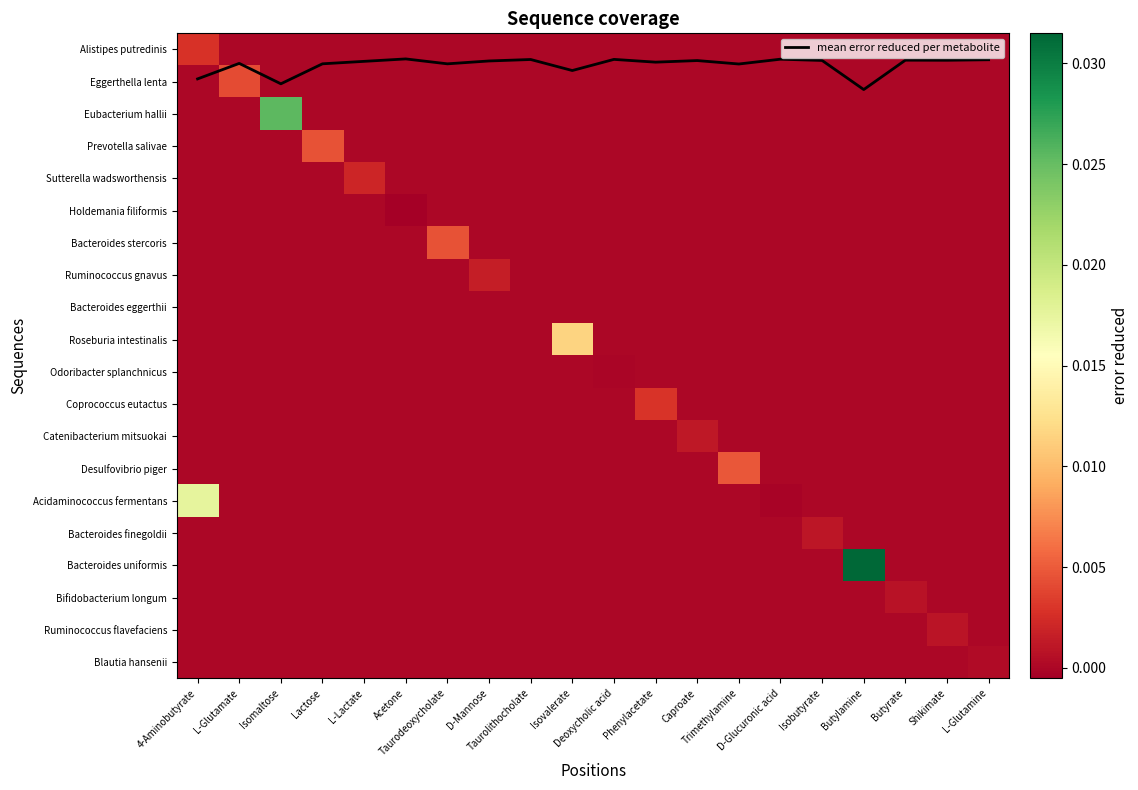

Which series has the largest total across all categories?

mean error reduced per metabolite